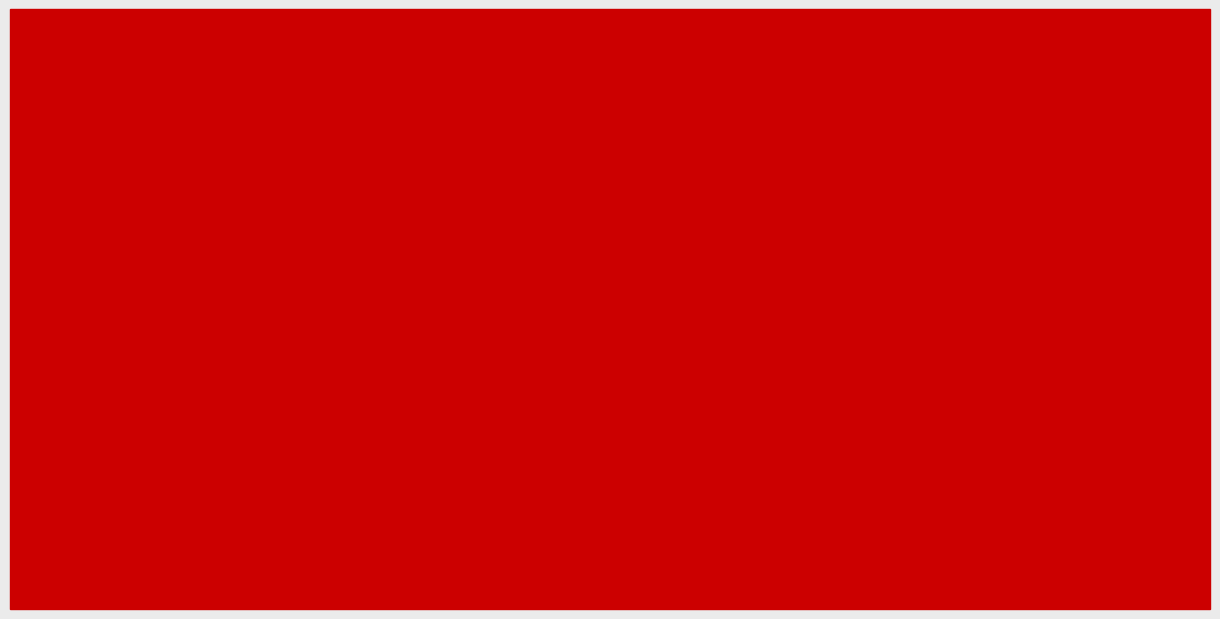

Rank the series at 6857 from highest to lowest value.

总市值(亿元), 价格